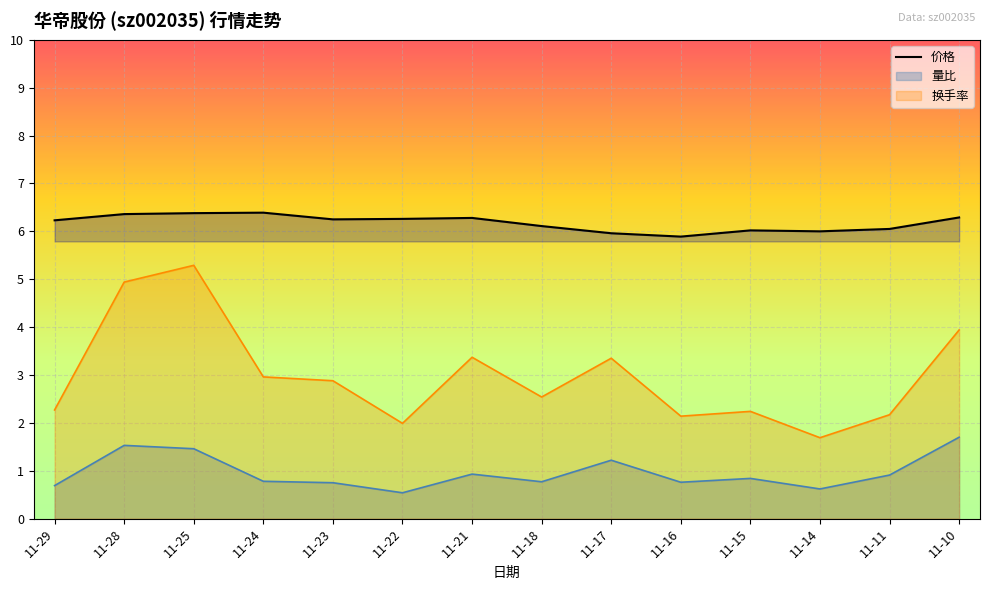

What is the minimum value shown in the chart?

0.5